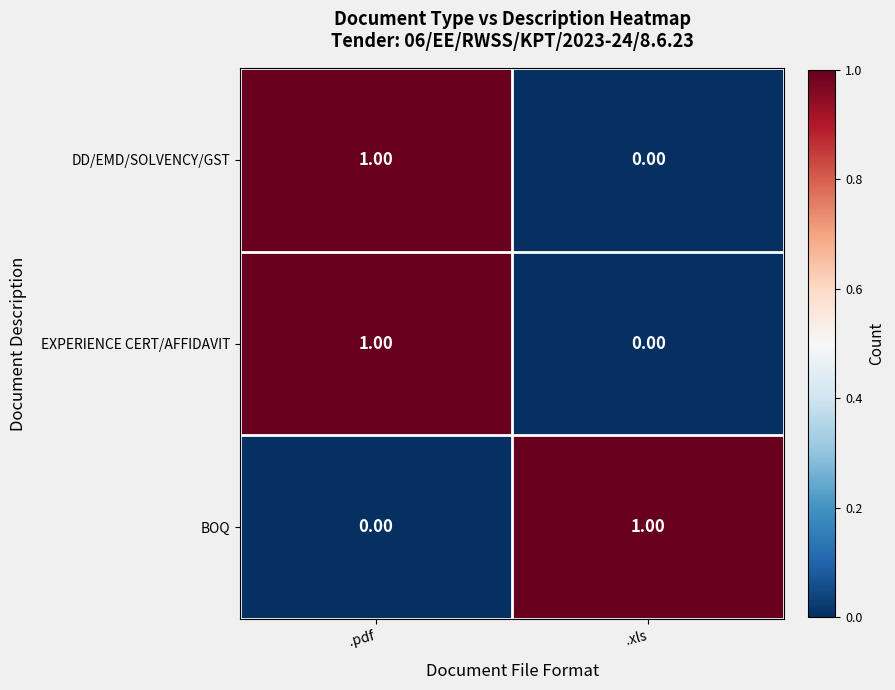

At which label is BOQ closest to 0?

.pdf